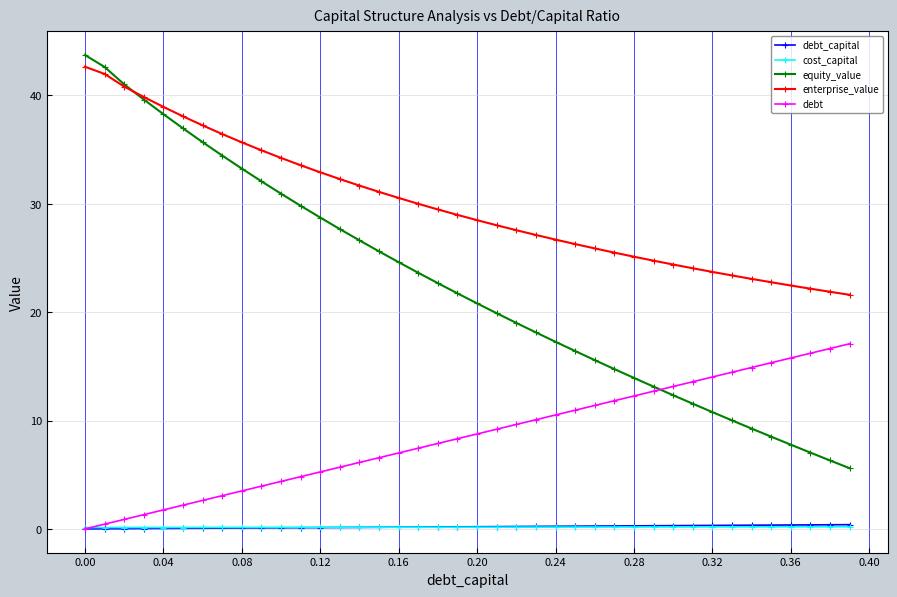

Which series has the widest spread of values?

equity_value